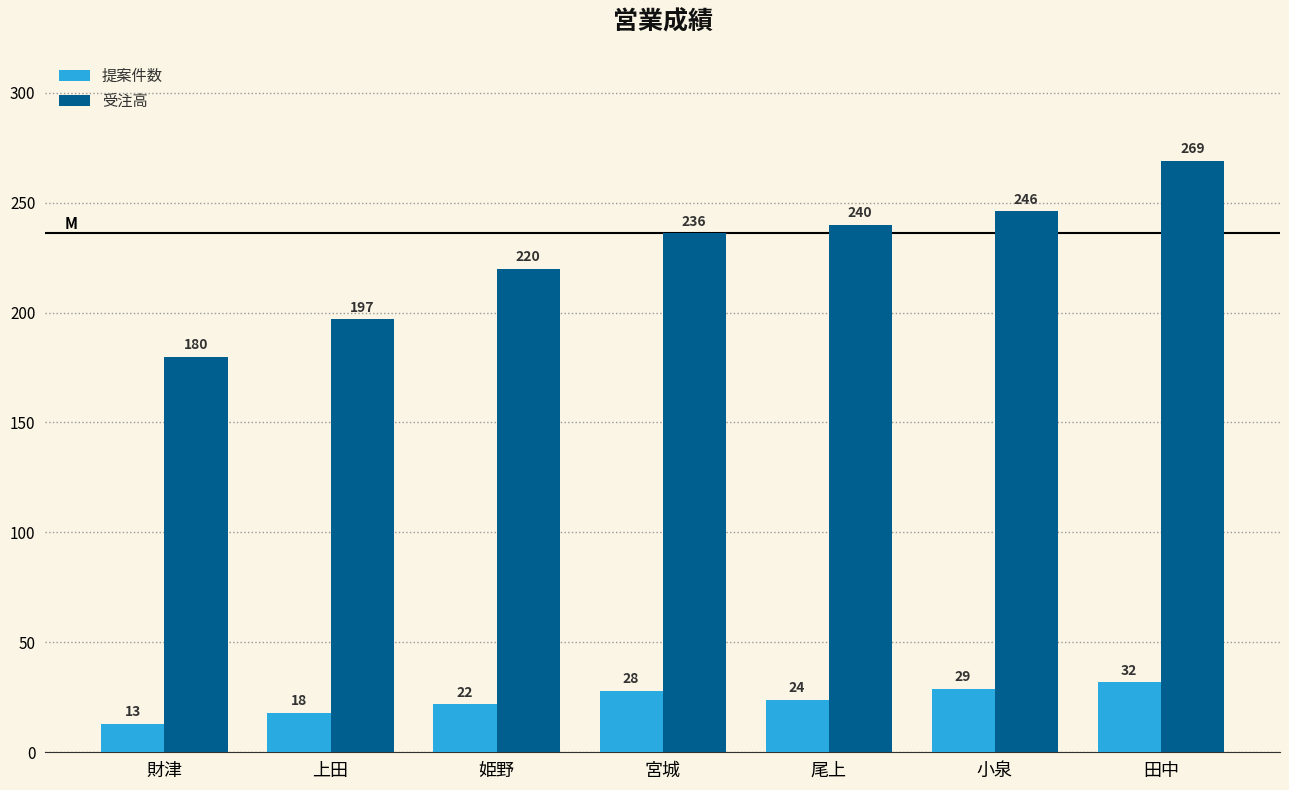

Which series has the widest spread of values?

受注高